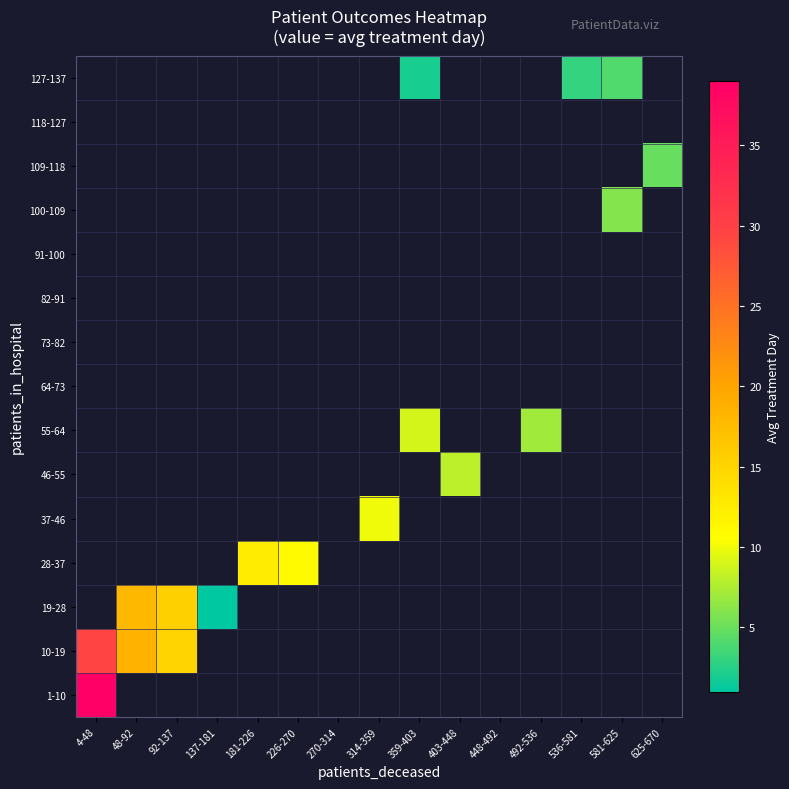

At how many categories does at least one series exceed 27?

1